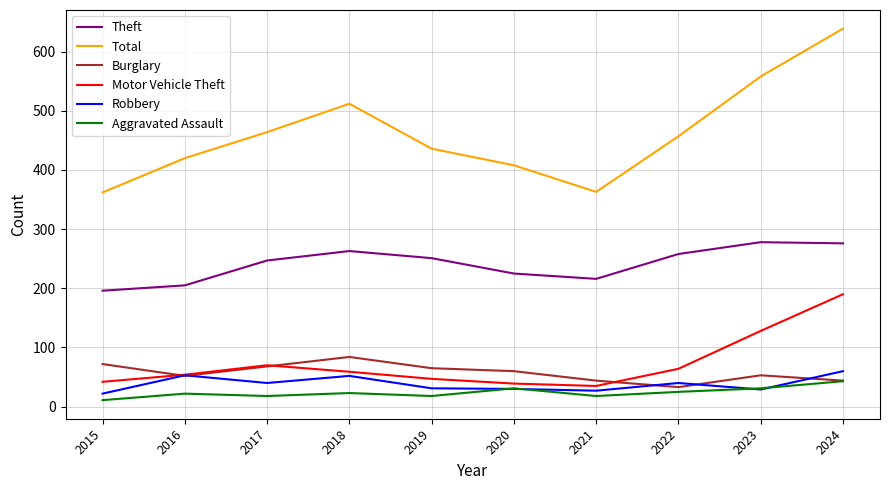

The Theft series shows 419 at 2019. True or false?

False